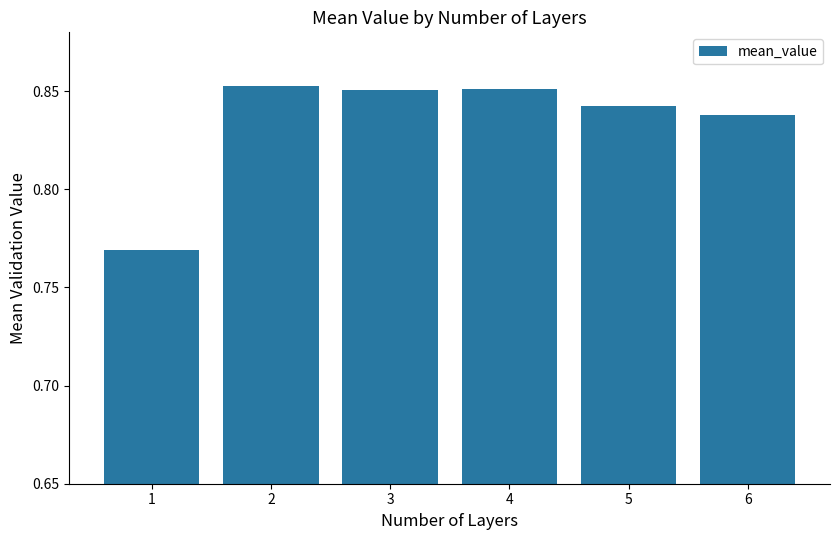

How many values are between 0 and 1?

6